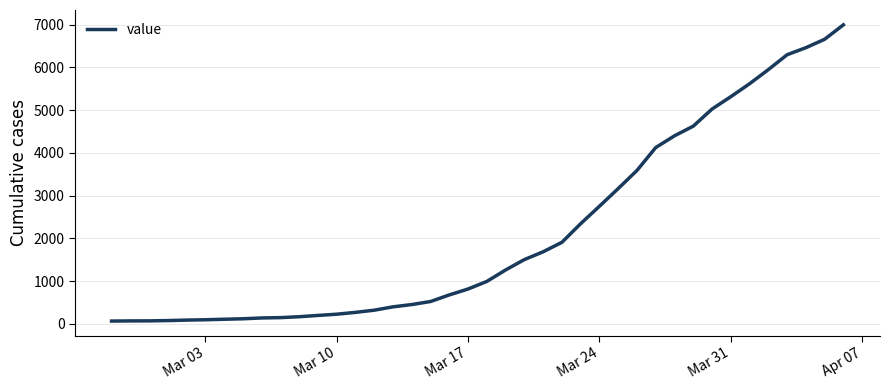

What is the greatest value displayed?

6994